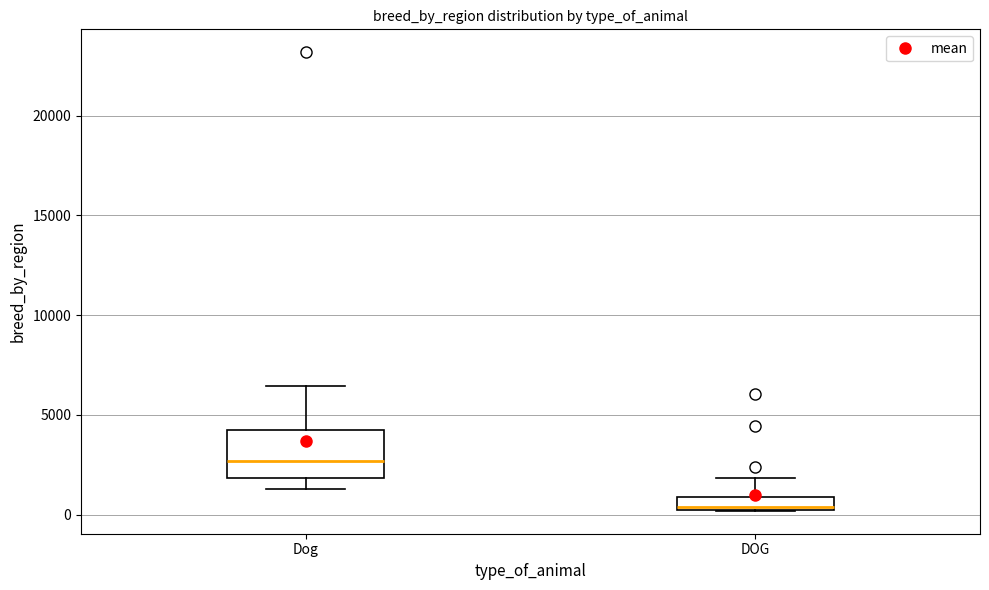

Where does the lower whisker of the box for Dog end on the y-axis? The values are not printed on the chart, so give them approximately, as read against the axis.

1500